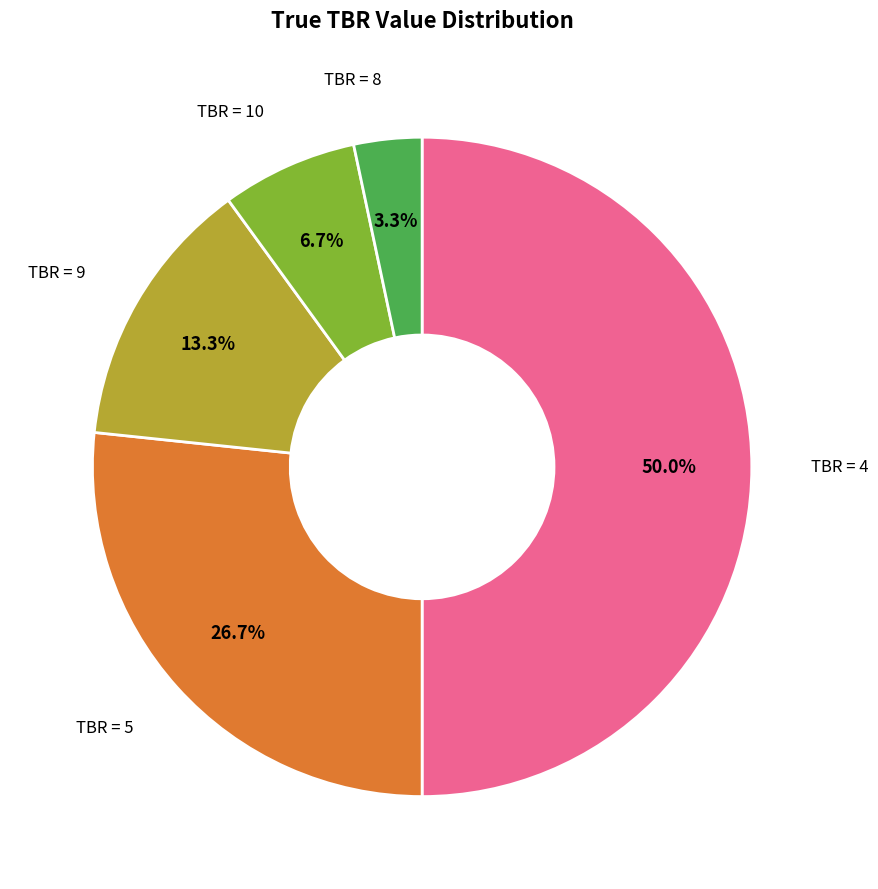

Rank the categories by value from highest to lowest.

4, 5, 9, 10, 8